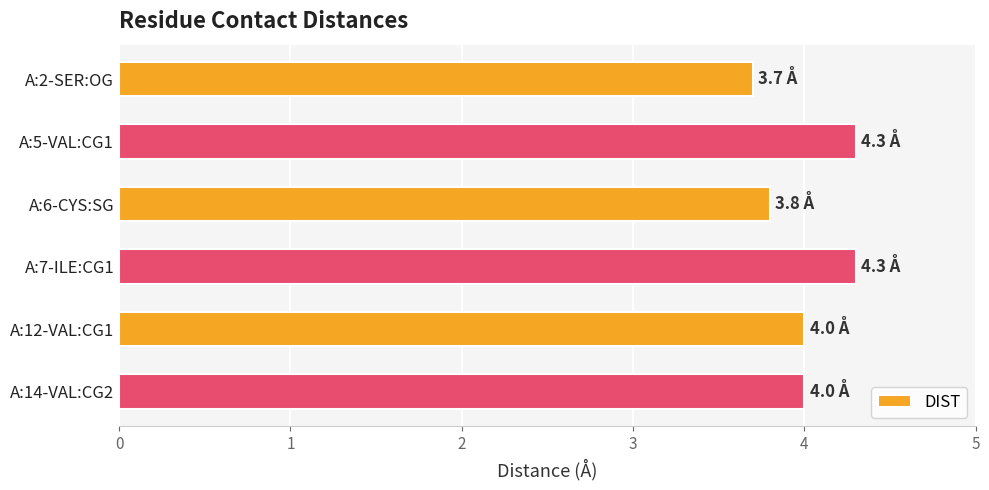

The chart shows a value of 5.3 at A:6-CYS:SG. True or false?

False